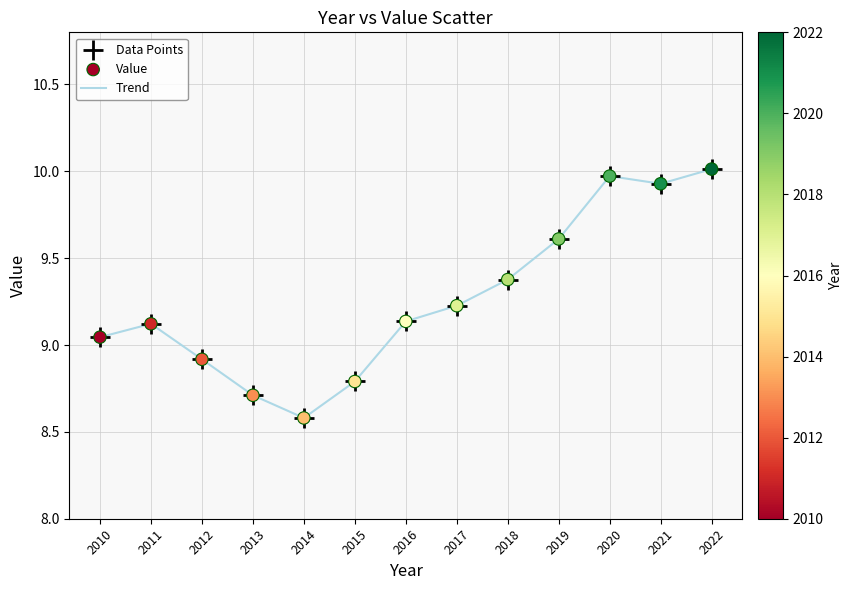

What is the change in value from 2014 to 2021?

+1.3